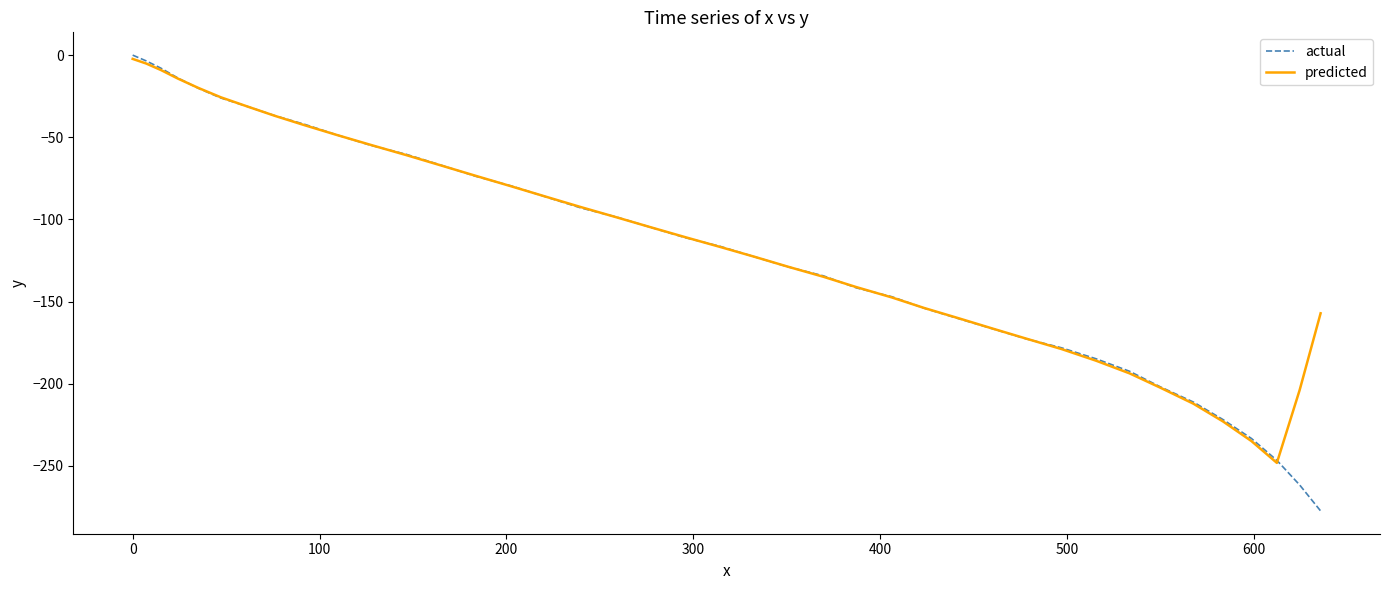

Which series has the largest range (max minus min)?

actual